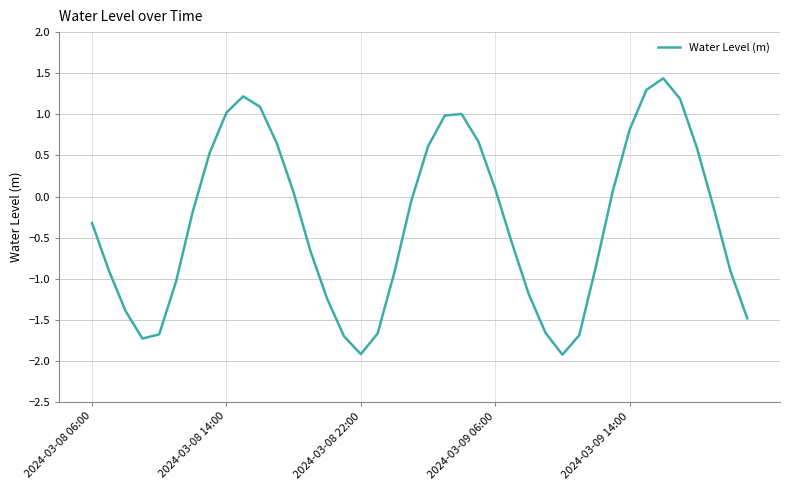

What is the greatest value displayed?

1.4